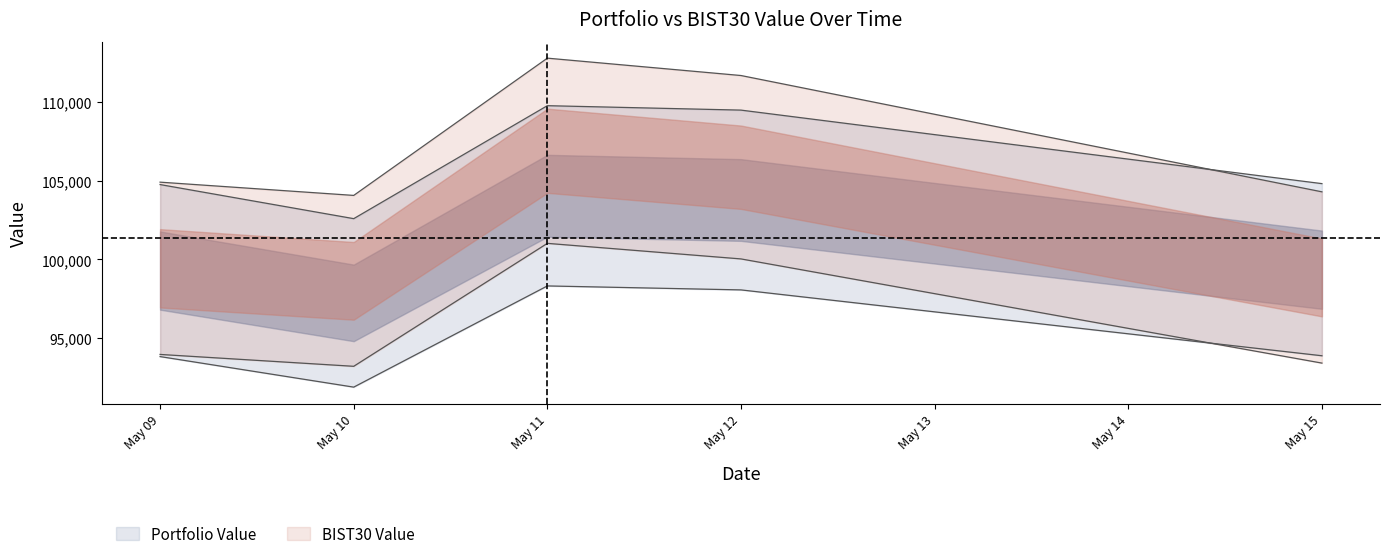

How many data points in Portfolio Value are less than 104817?

2